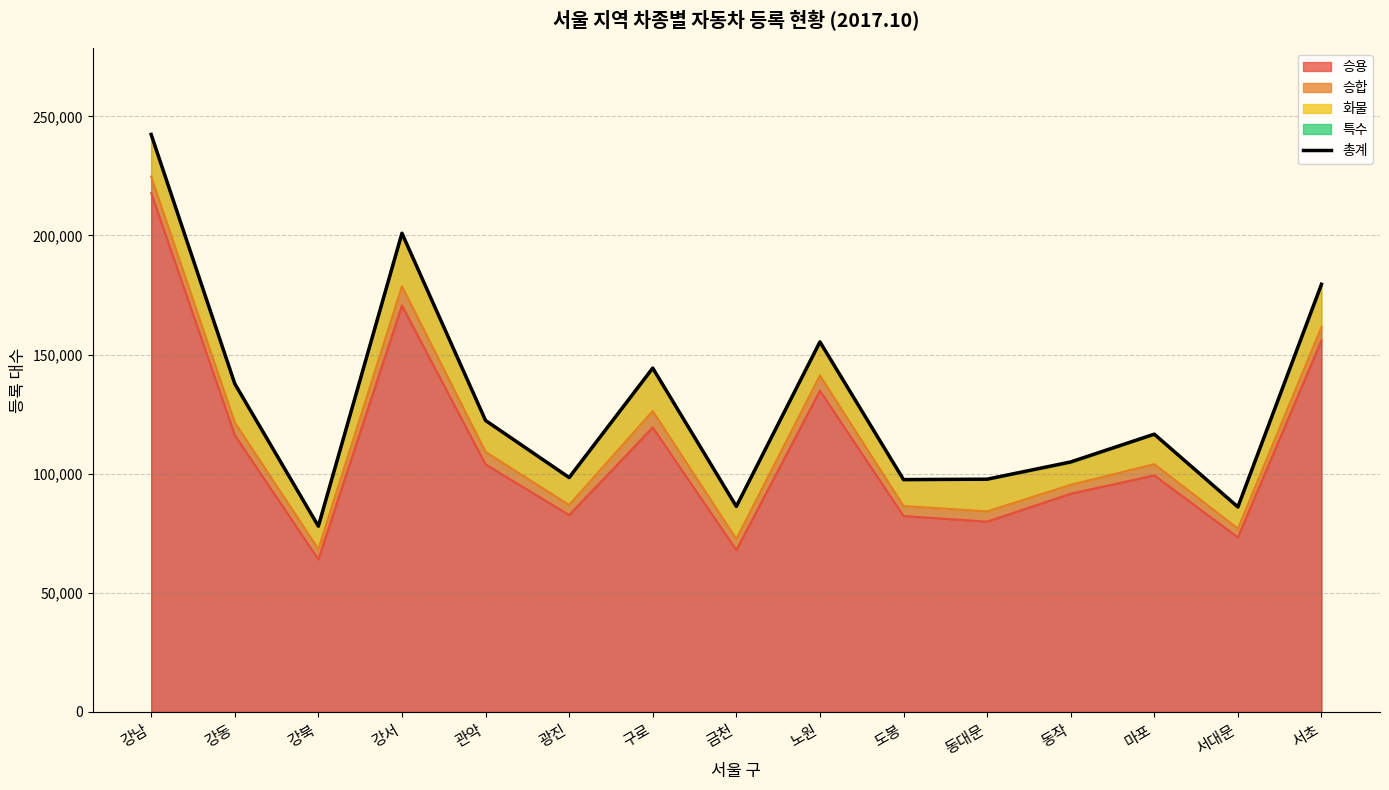

What is the value of the 4th point from the left?

200915